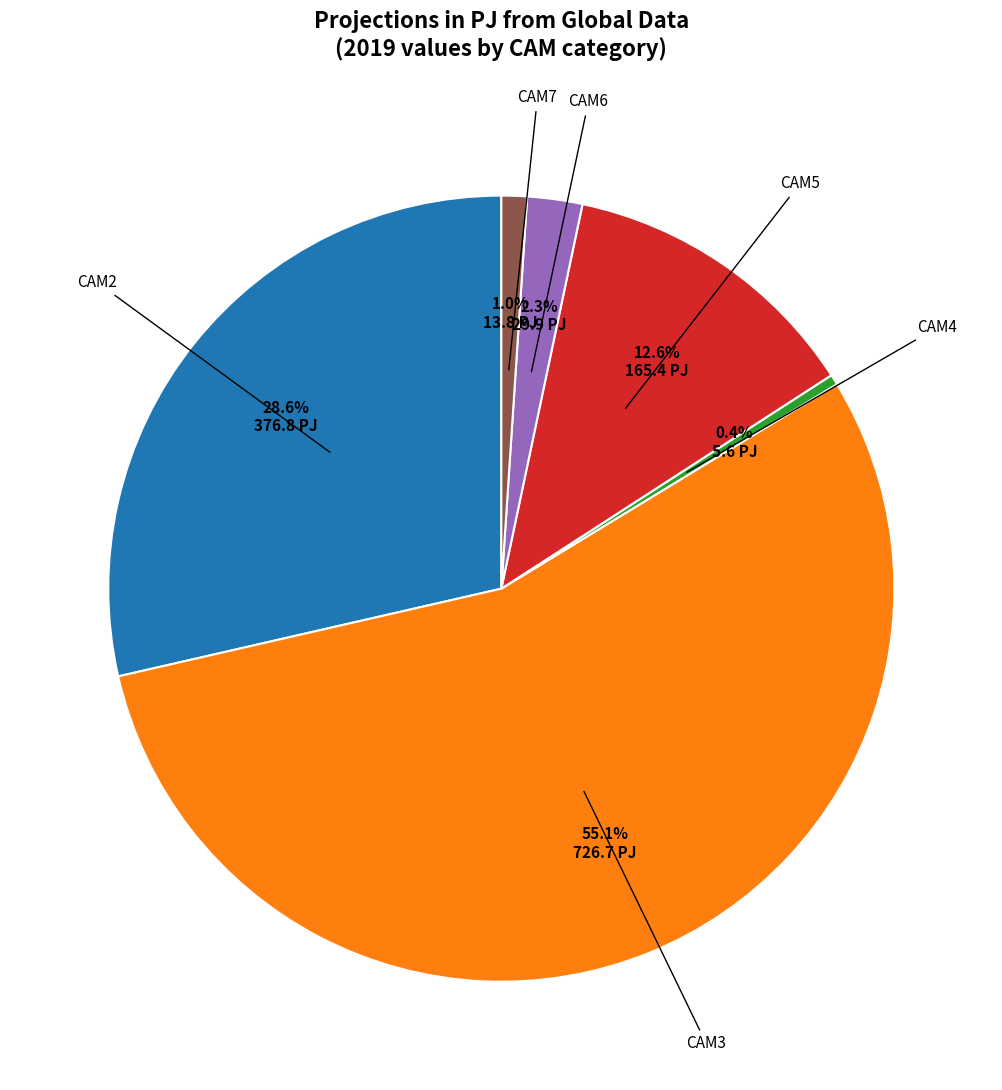

Count the number of slices in the pie.

6